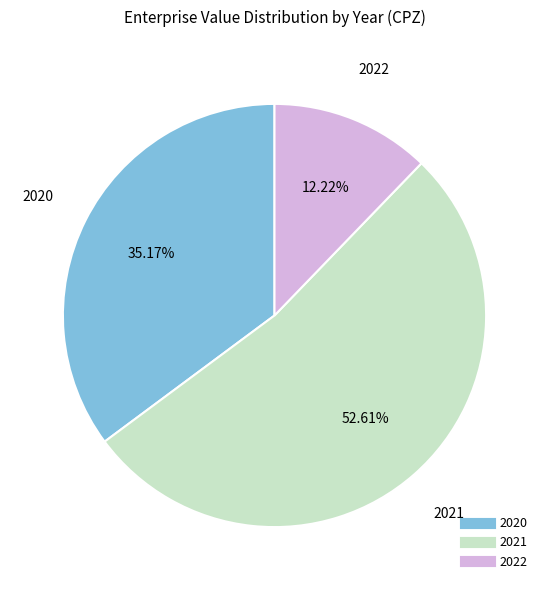

Which slice is the largest?

2021